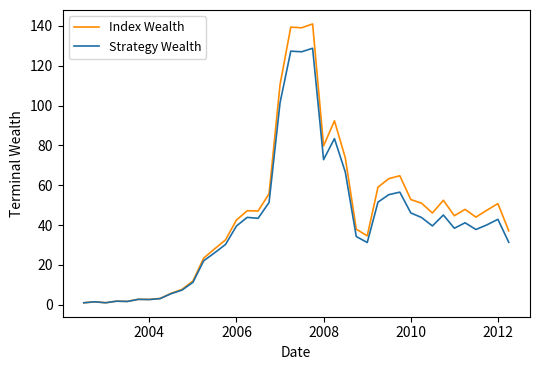

Which series has the largest range (max minus min)?

Index Wealth